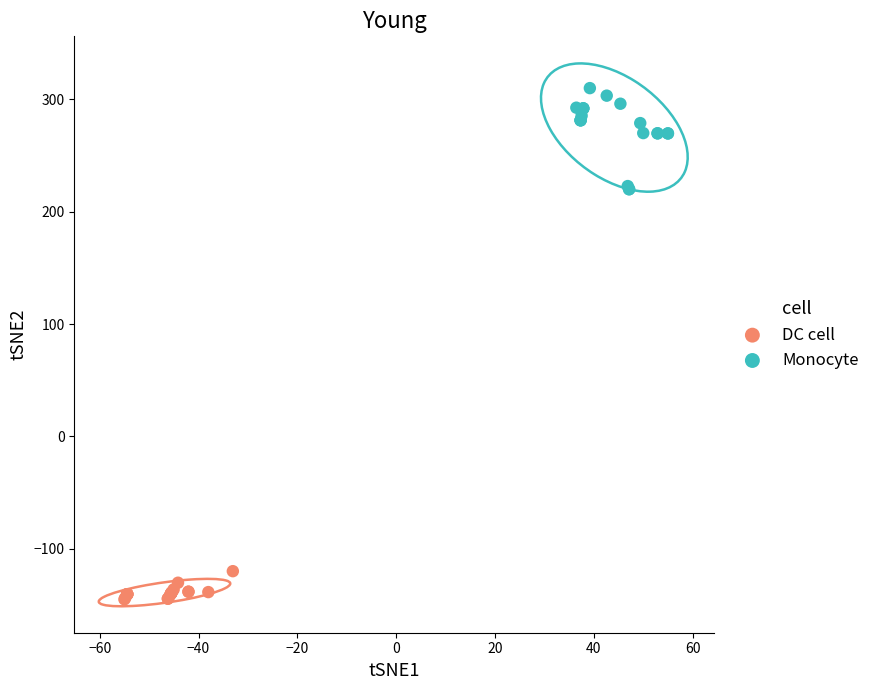

Which series reaches the maximum Y coordinate?

Monocyte